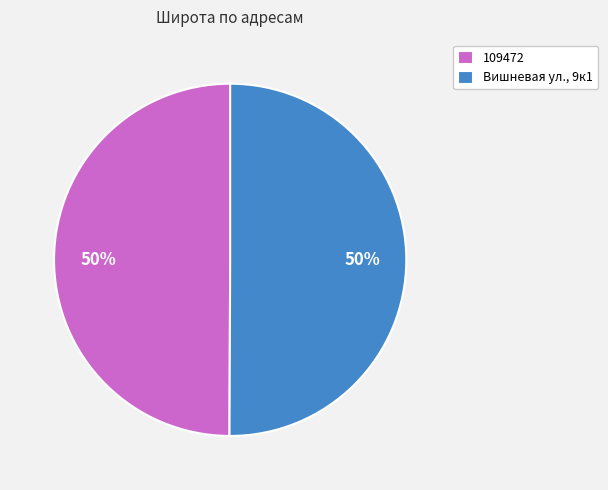

The Вишневая ул., 9к1 slice represents 57% of the pie. True or false?

False